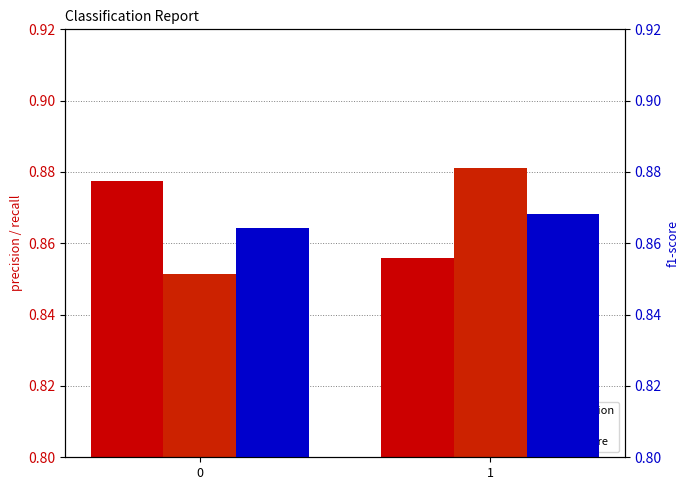

Which label corresponds to the largest value in the chart?

1